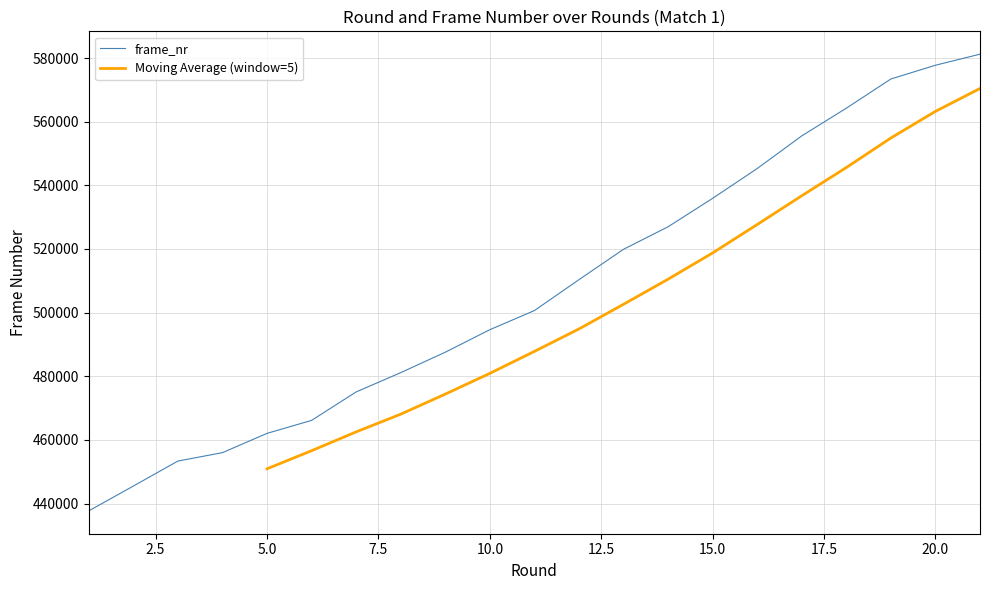

Does the chart have visible grid lines?

Yes